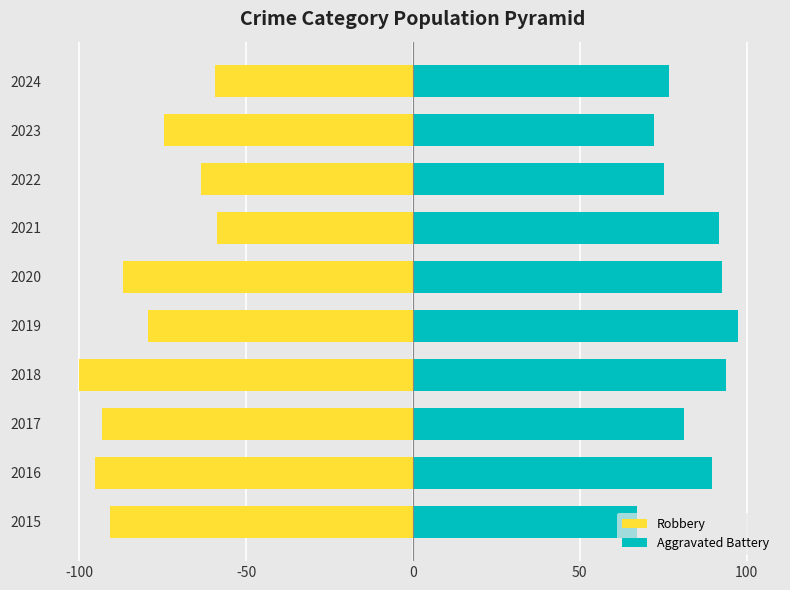

Is it true that Robbery equals -121.7 at 2020?

False